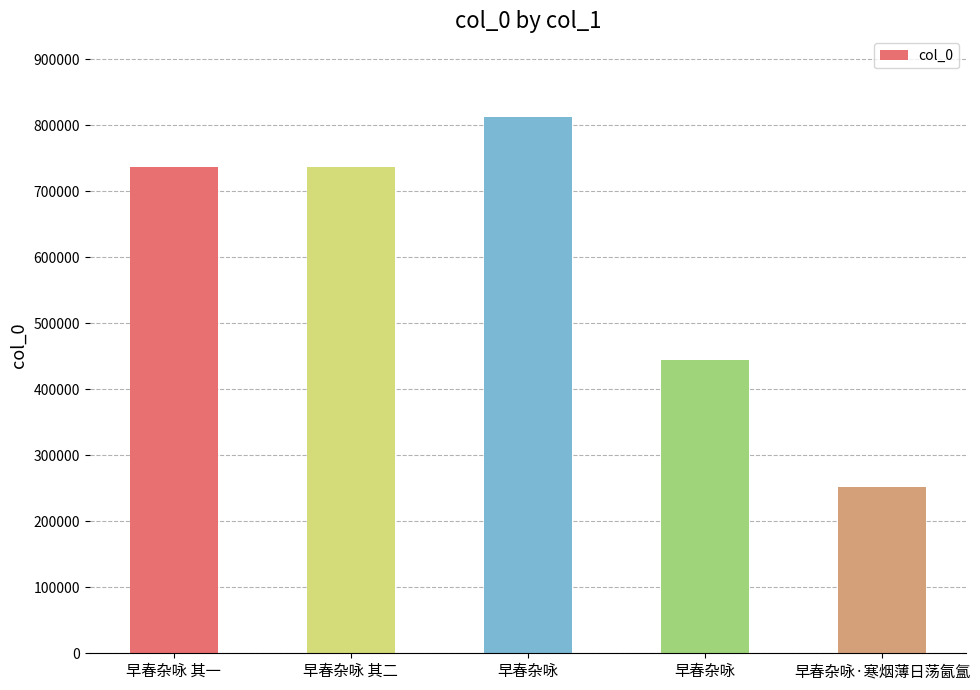

Where is the data nearest to the value 532176?

早春杂咏